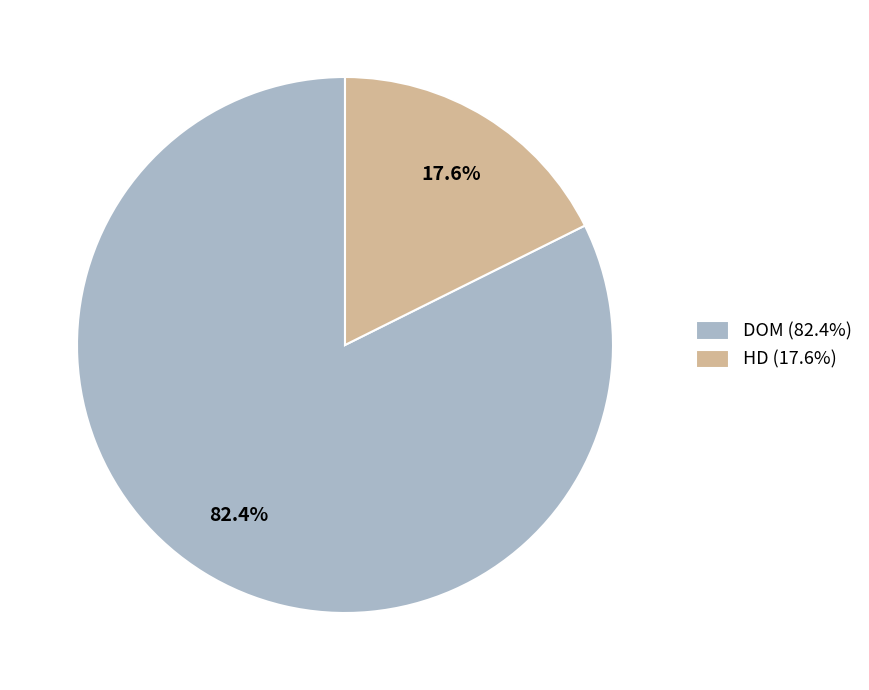

Is it true that HD is 18% of the pie?

True